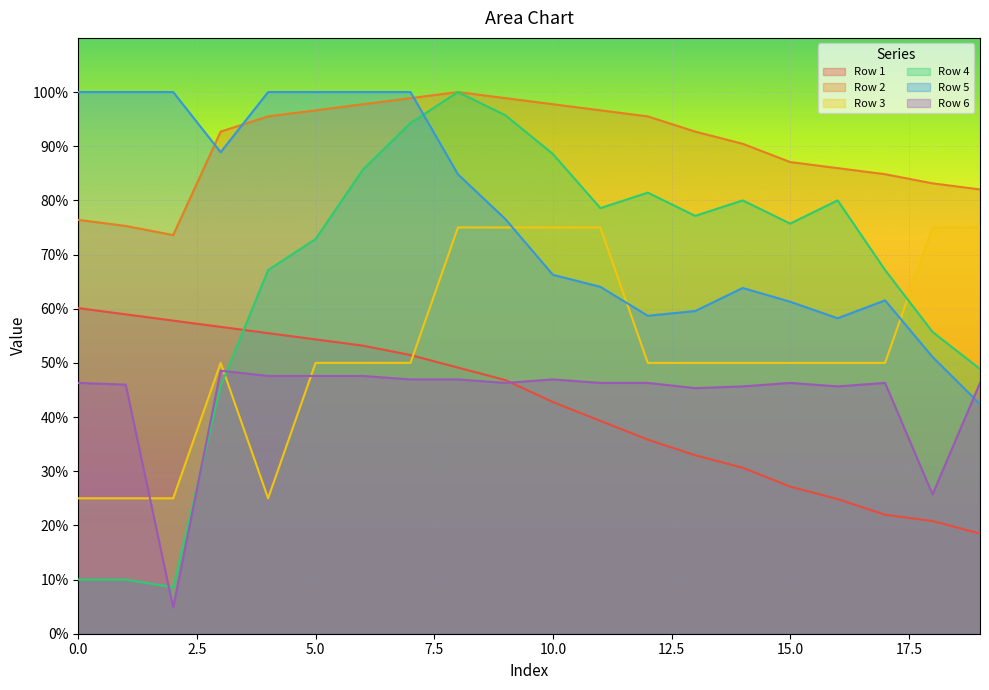

The value of Row 3 at 15 is 0.5. True or false?

True